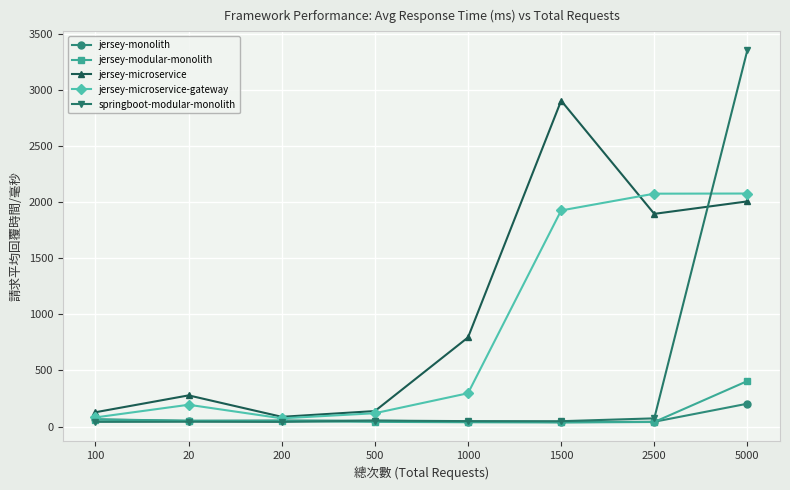

Where does the jersey-modular-monolith series first go above 48?

100